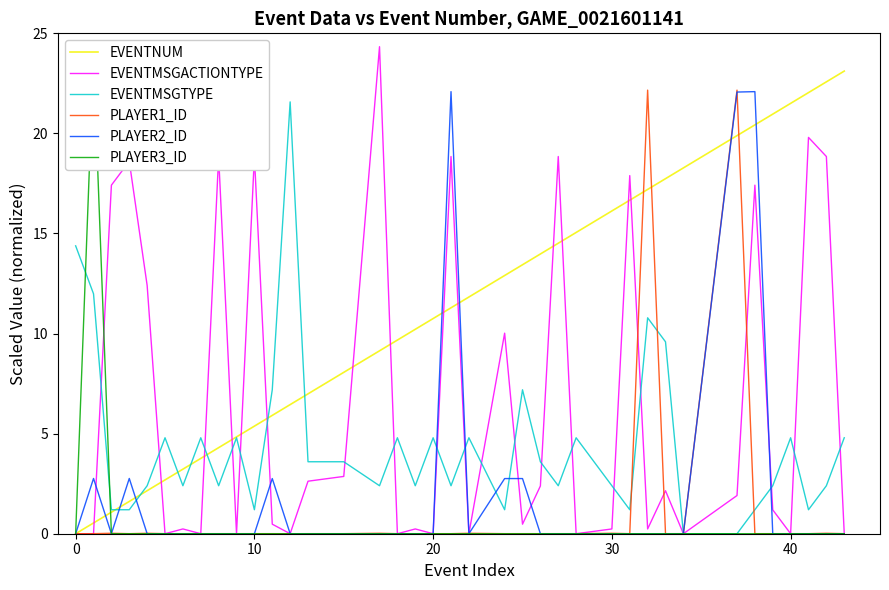

Where is PLAYER1_ID nearest to the value 11?

26